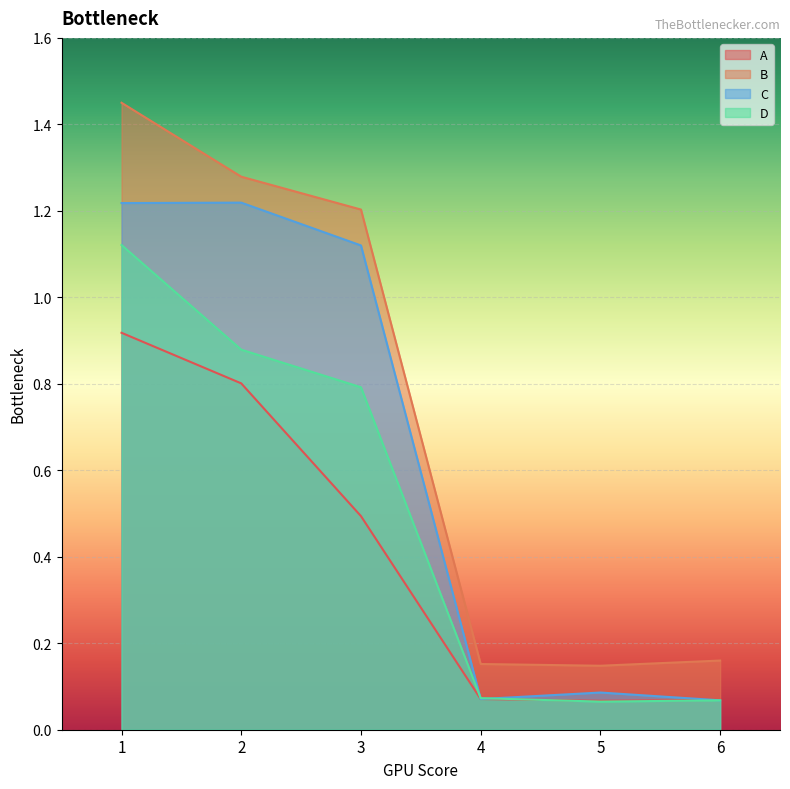

How many data points does each series have?

6